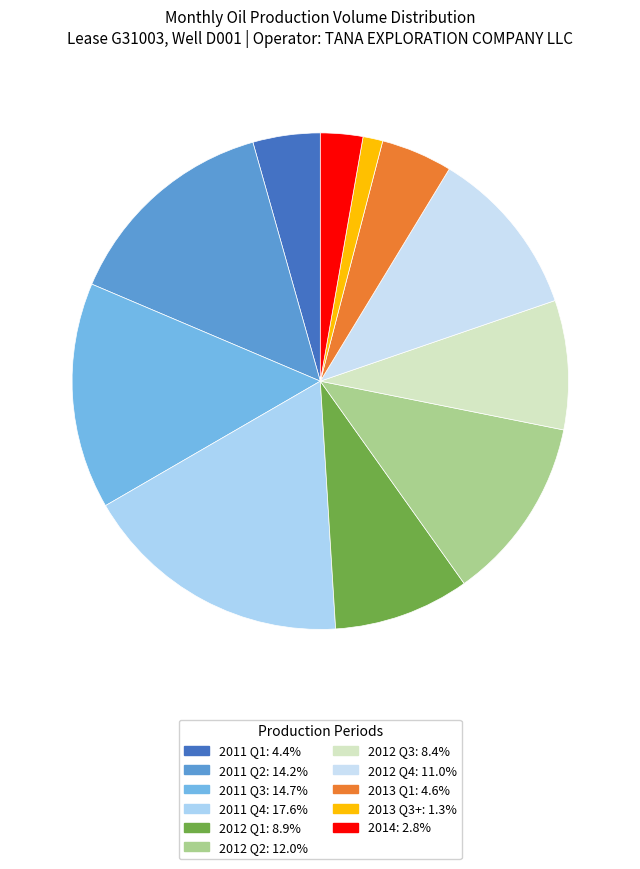

Count the number of slices in the pie.

11